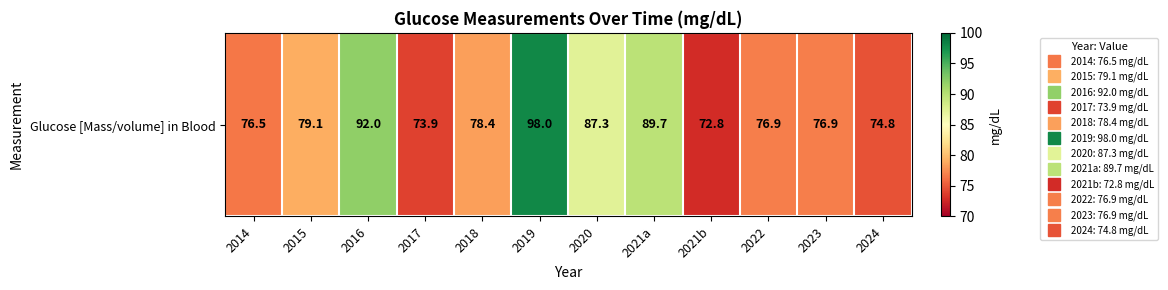

Reading right to left, transcribe all the data shown in this chart.

2024=74.8	2023=76.9	2022=76.9	2021b=72.8	2021a=89.7	2020=87.3	2019=98.0	2018=78.4	2017=73.9	2016=92.0	2015=79.1	2014=76.5